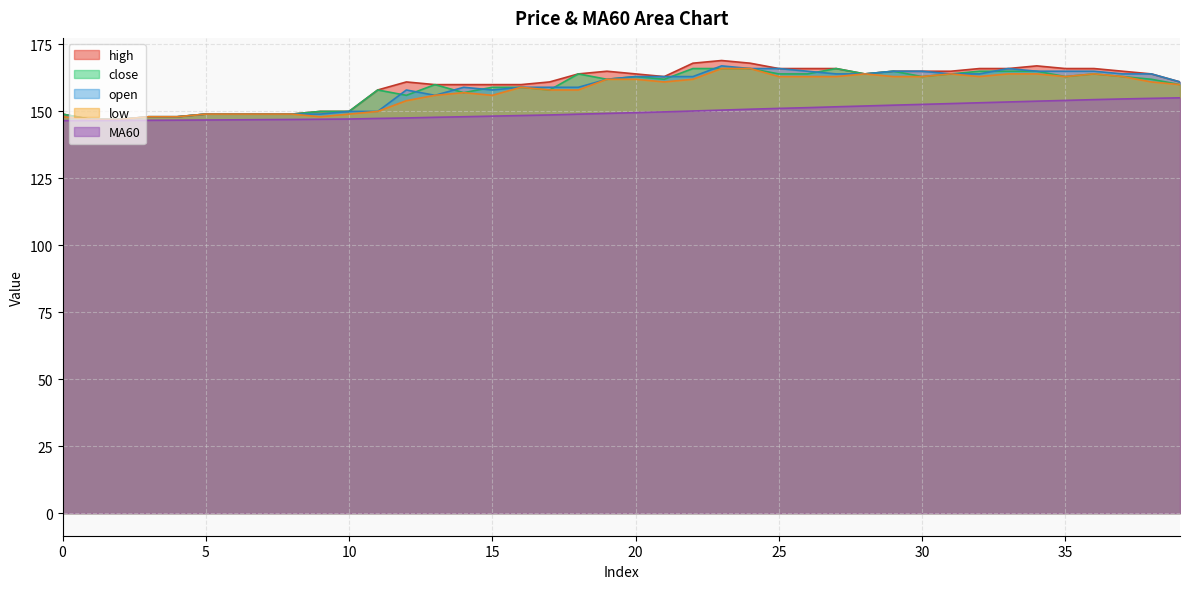

How many interior local valleys does the high series have?

2